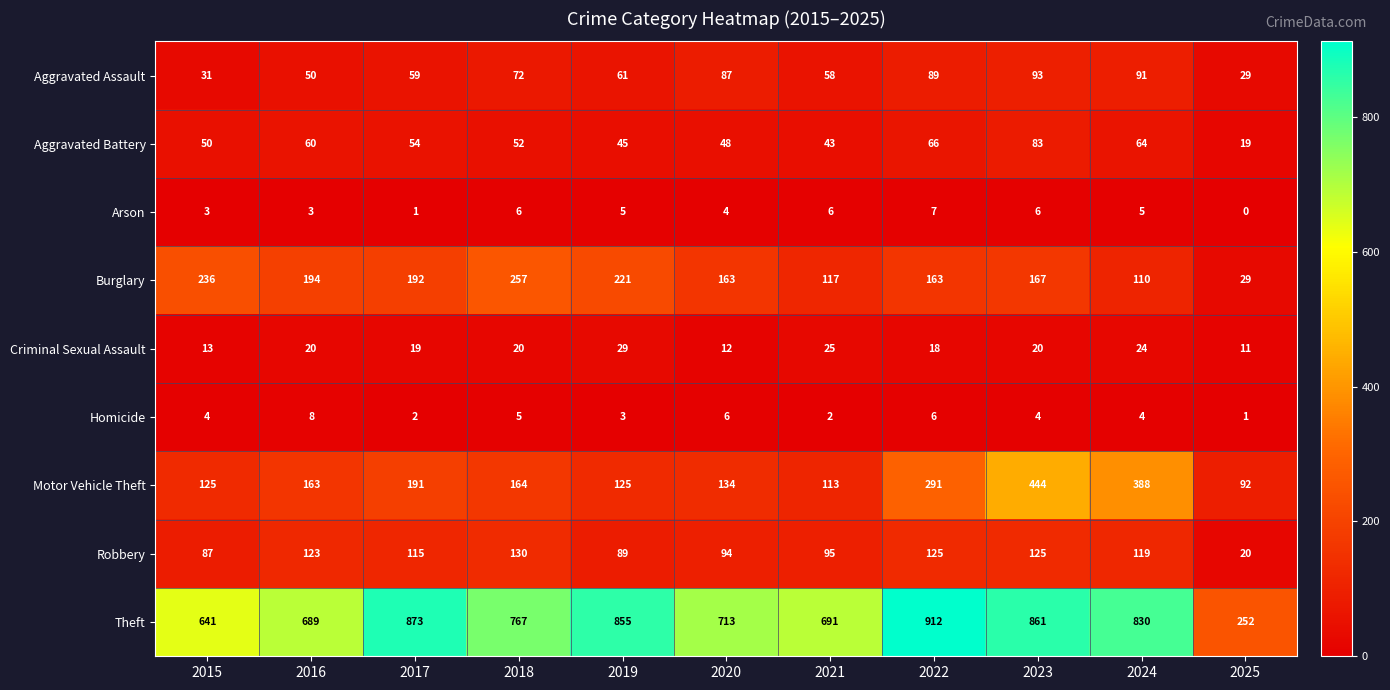

True or false: Burglary has a value of 109 at 2019.

False